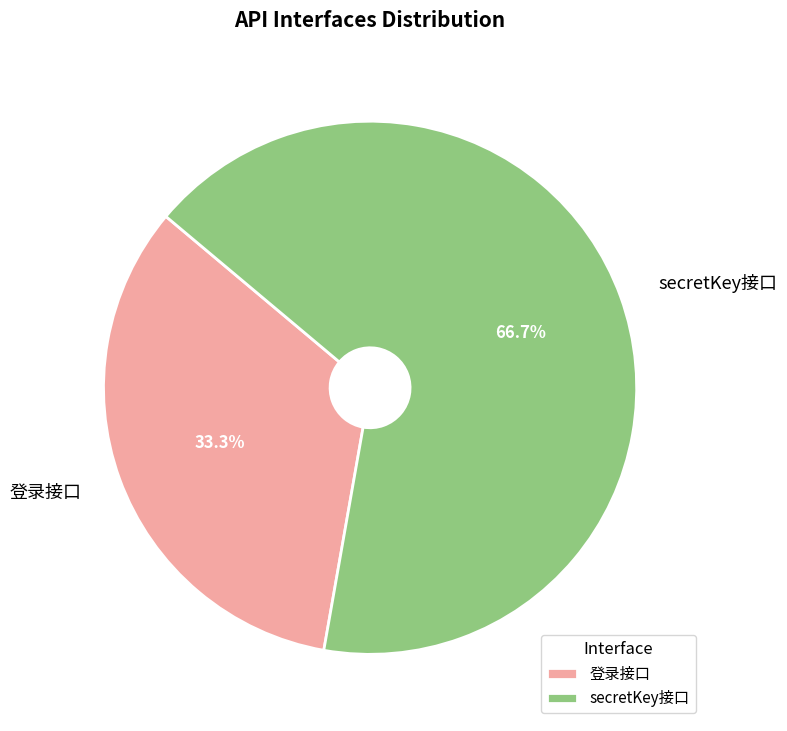

Which has a higher value, 登录接口 or secretKey接口?

secretKey接口